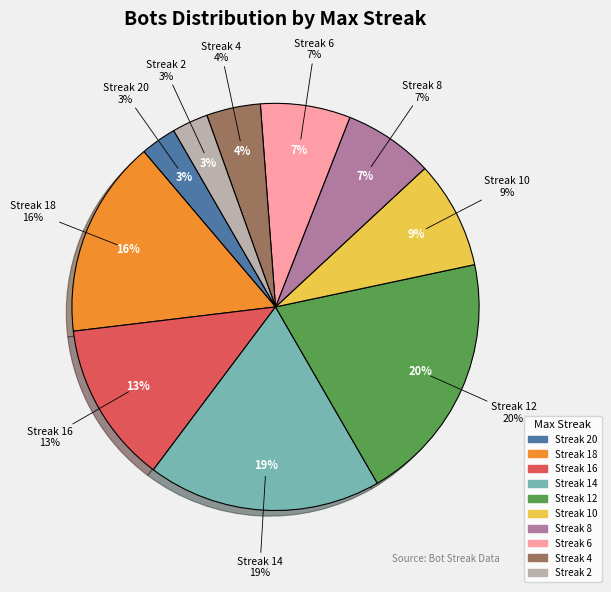

Which category has the smallest portion of the pie?

20